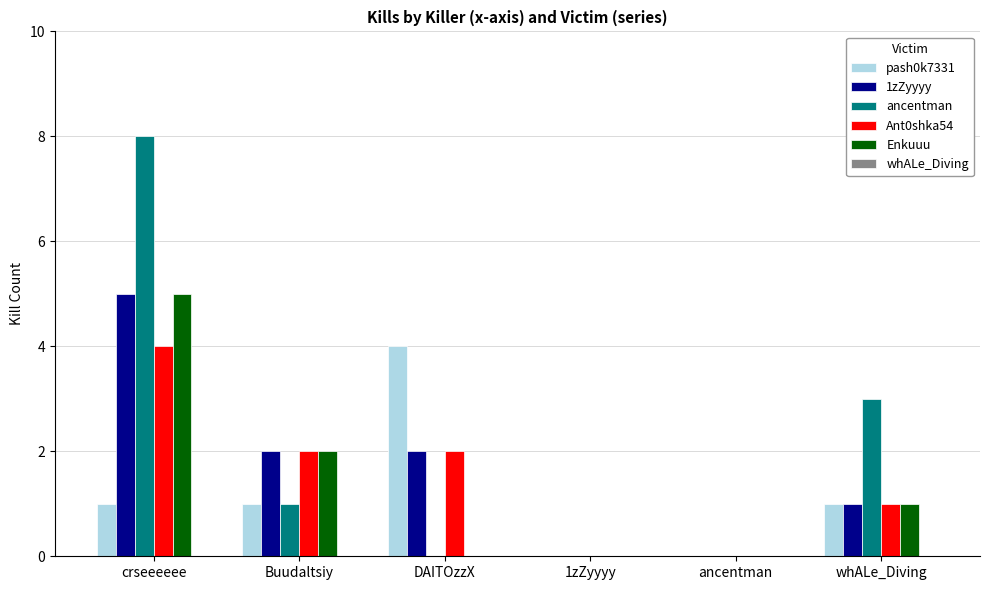

What is the sum of the pash0k7331 values at DAITOzzX and whALe_Diving?

5